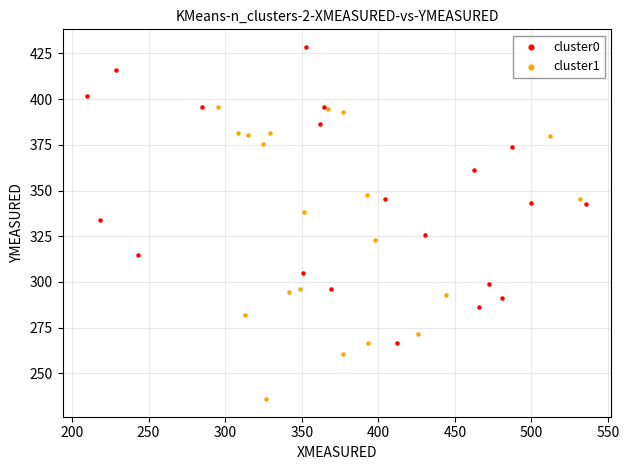

Which series reaches the minimum Y coordinate?

cluster1